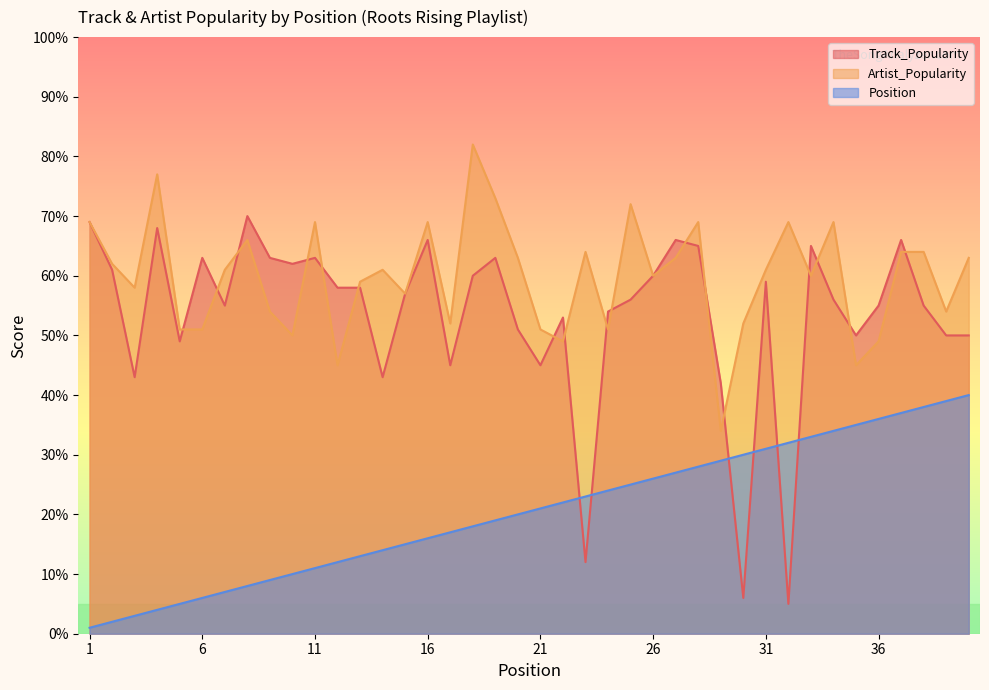

Which series has the largest range (max minus min)?

Track_Popularity